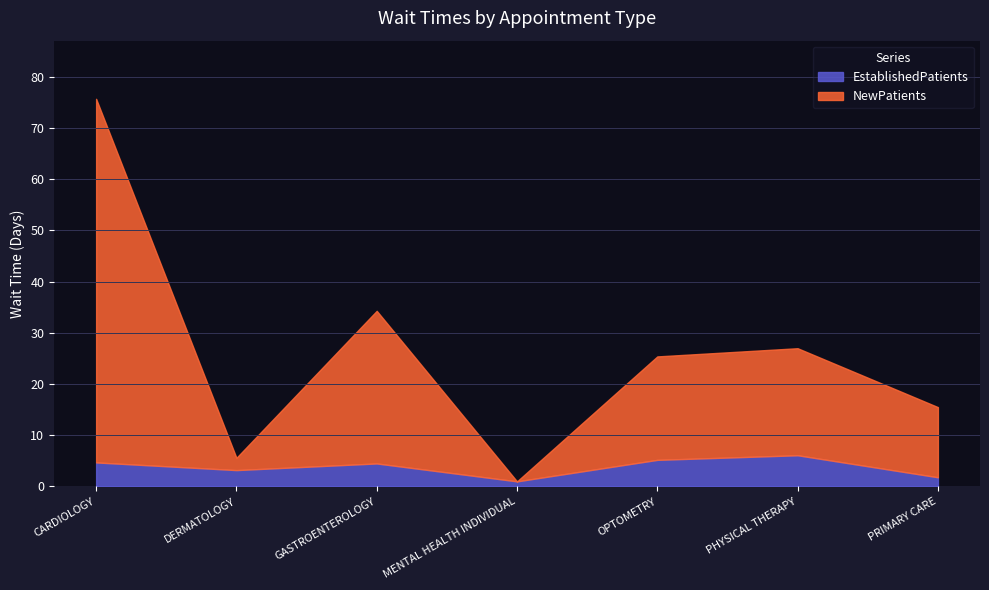

Reading left to right, what are all the values shown in this chart?

EstablishedPatients: 4.7	3.2	4.5	1.0	5.2	6.1	1.8
NewPatients: 75.7	5.6	34.3	1.0	25.4	27.0	15.5